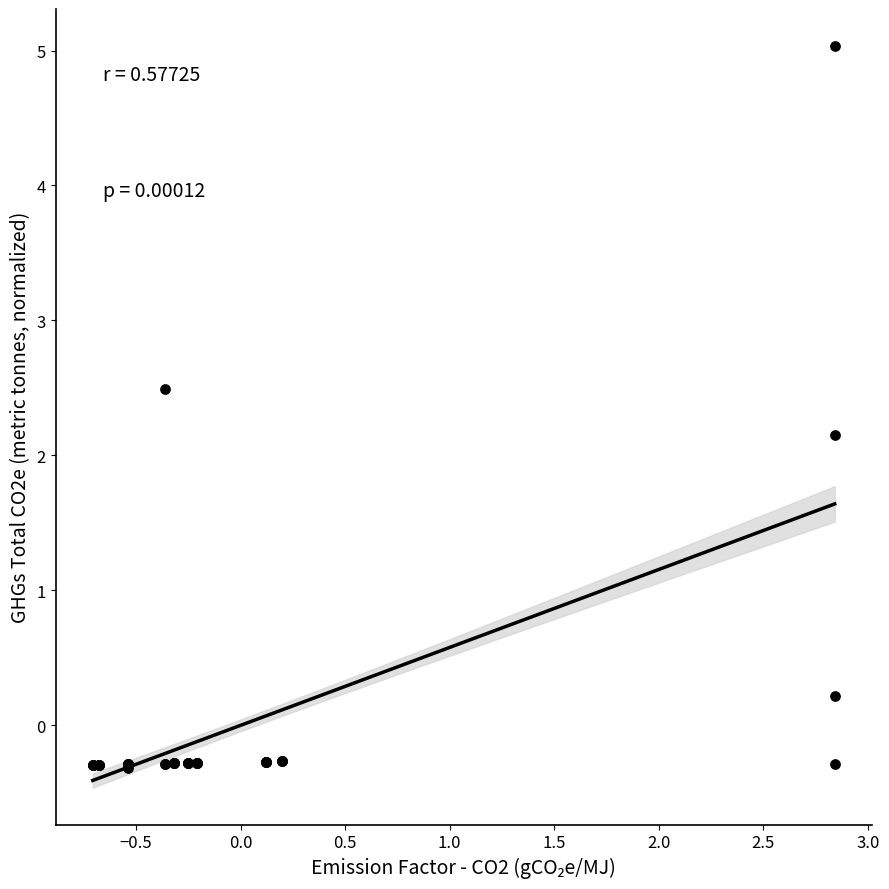

What Y value in the scatter plot is closest to 2?

2.2